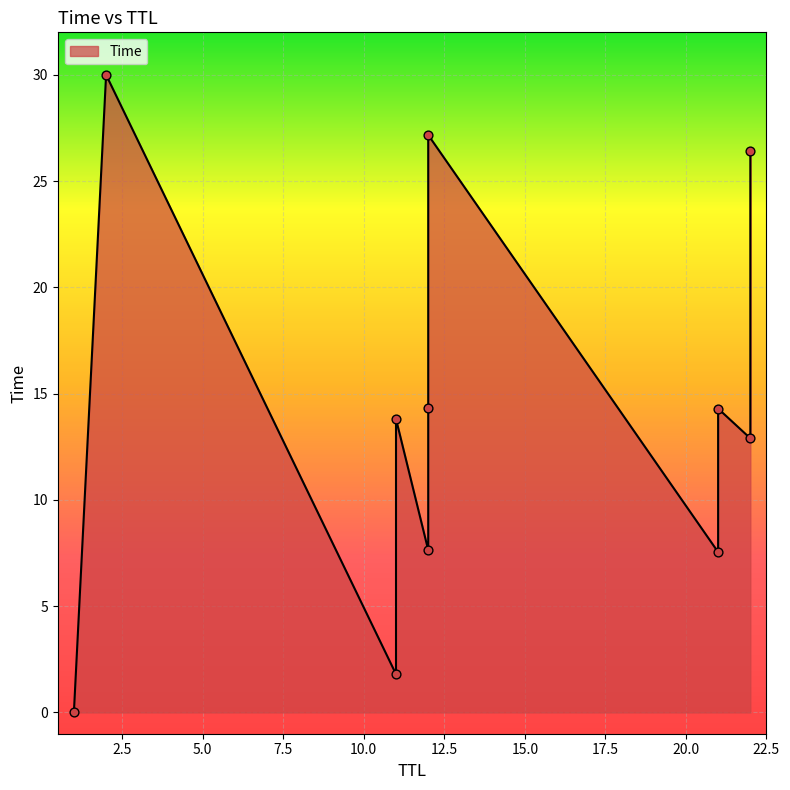

What is the ratio of the value at 12 to the value at 22?

0.6